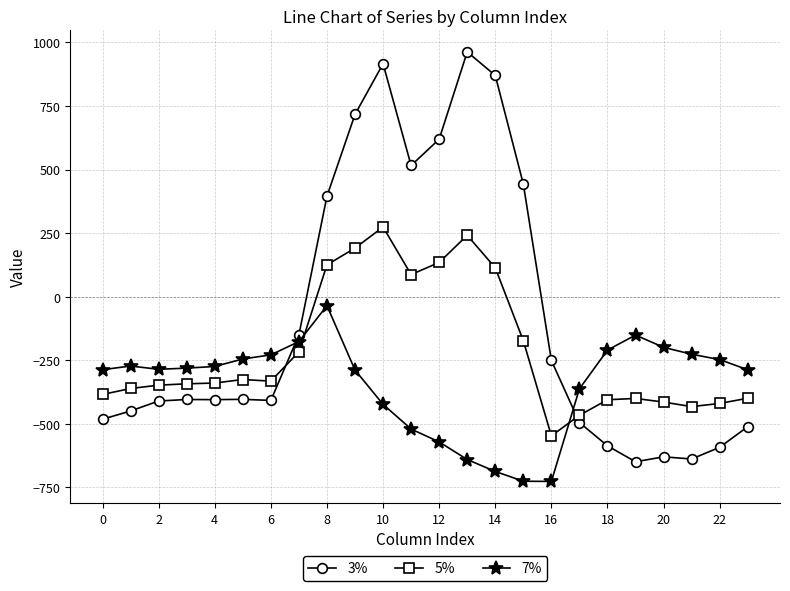

How many lines are shown in the chart?

3